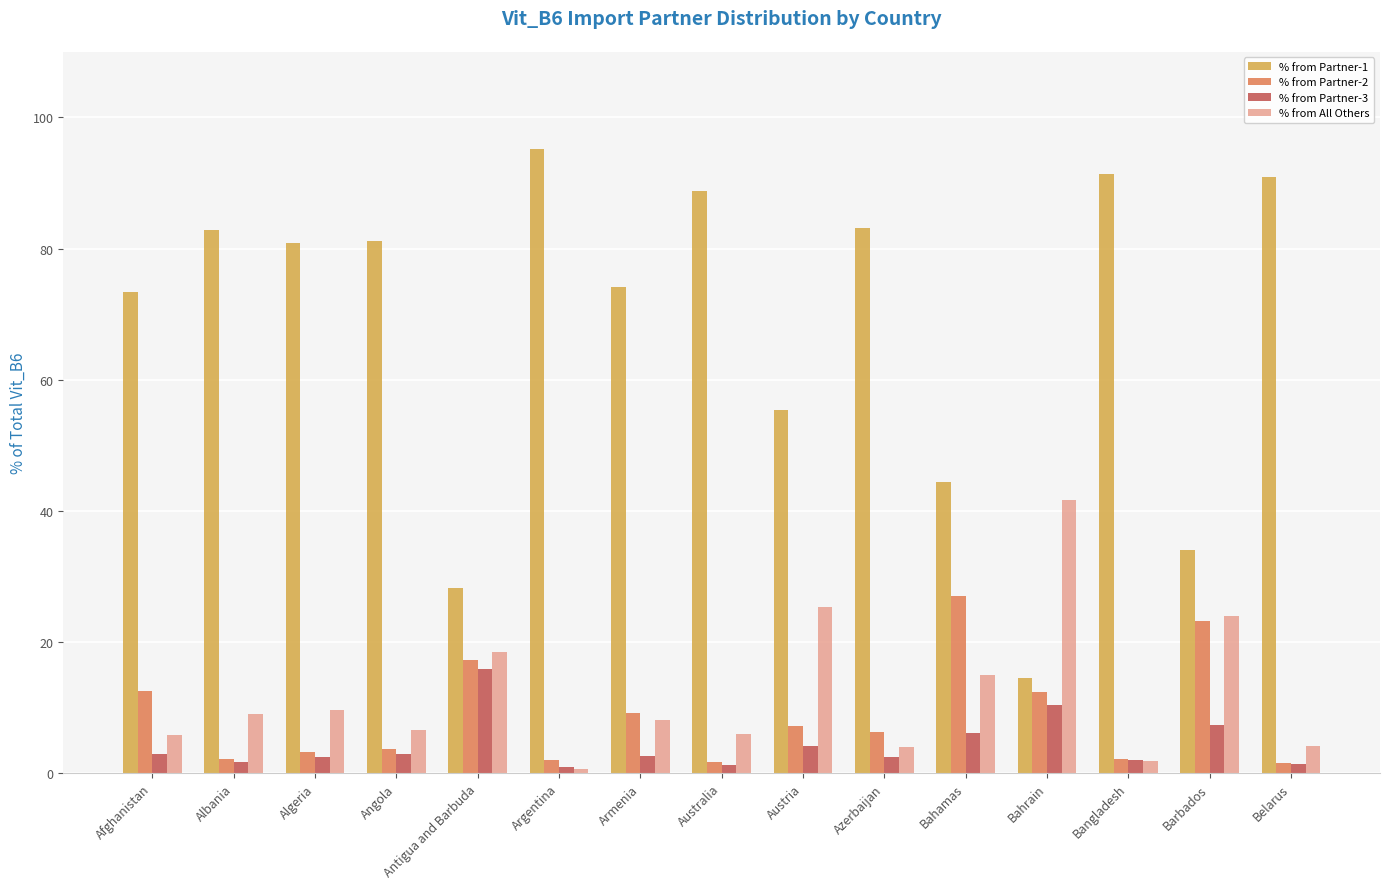

What is the difference between the highest and lowest values at Algeria?

78.4